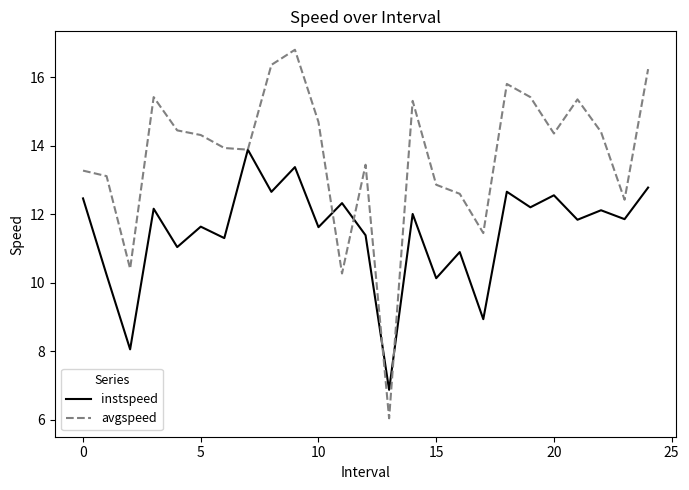

True or false: avgspeed and instspeed cross at least once.

True